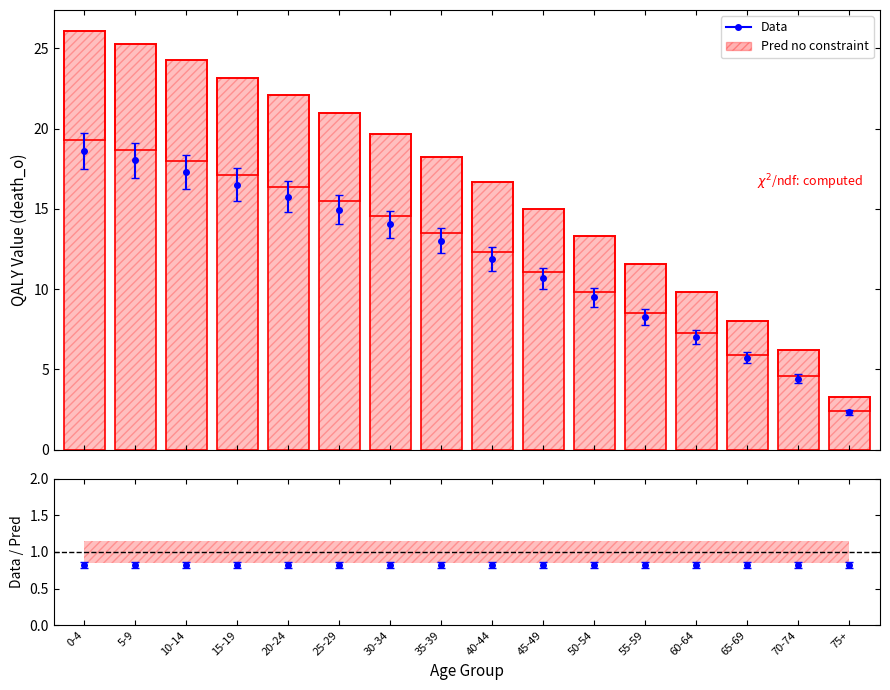

What is the change in value from 45-49 to 65-69?

-7.0